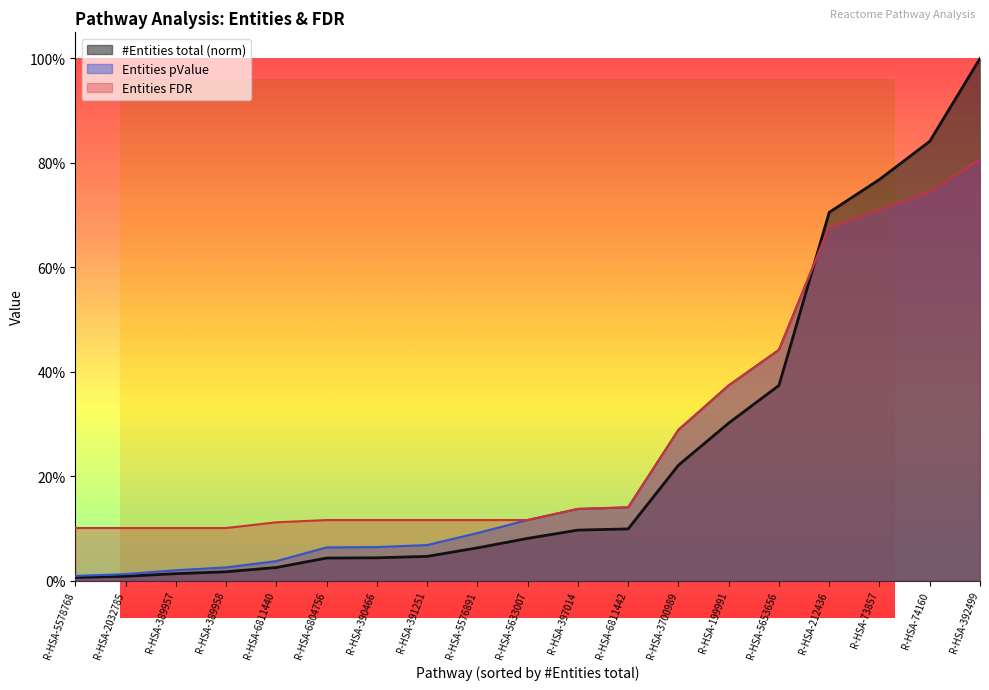

The #Entities total series shows 0.0 at R-HSA-389958. True or false?

False